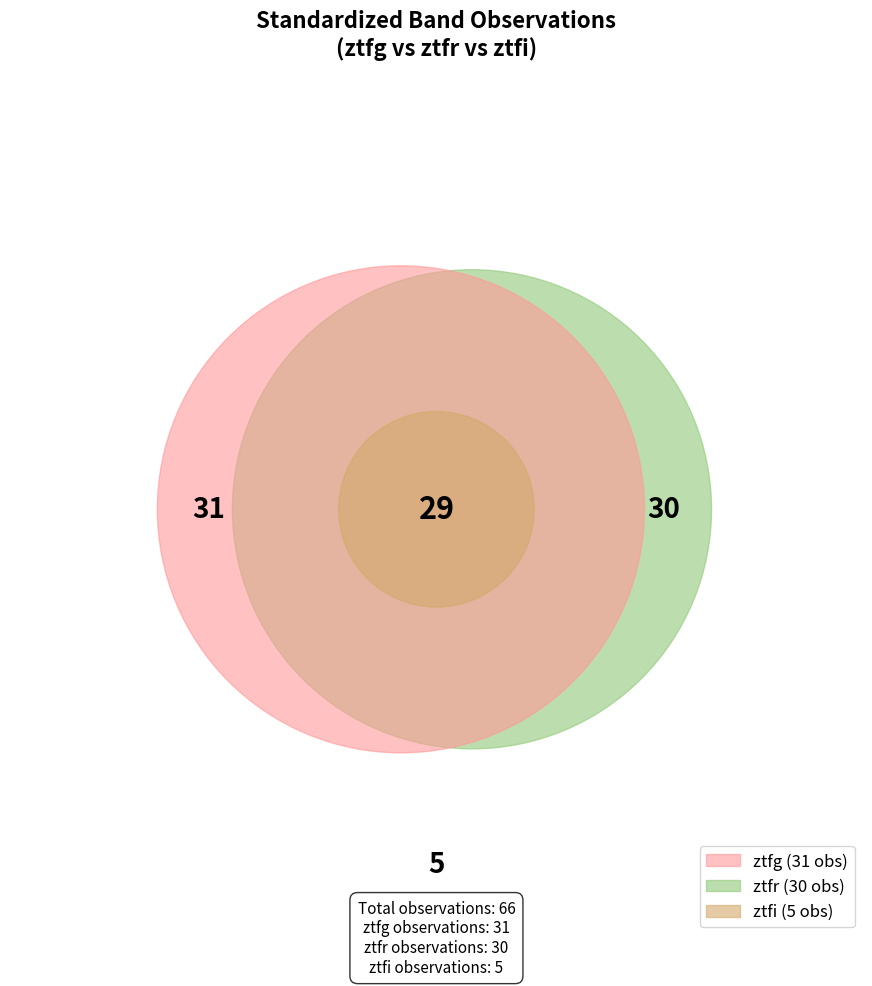

Combined, what portion of the pie is ztfr and ztfg?

92.4%